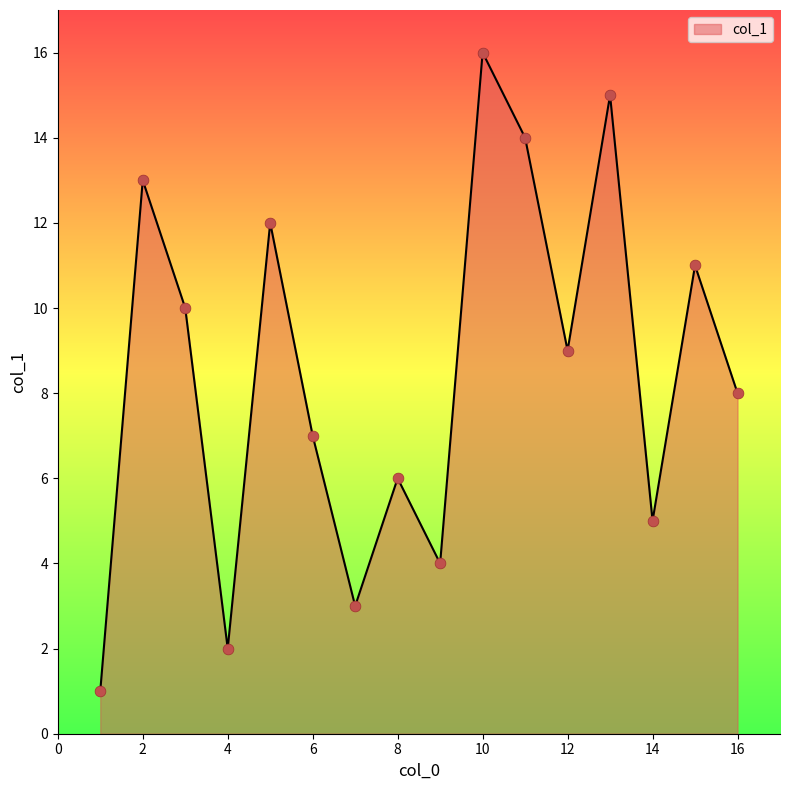

What is the difference between the maximum and minimum values?

15